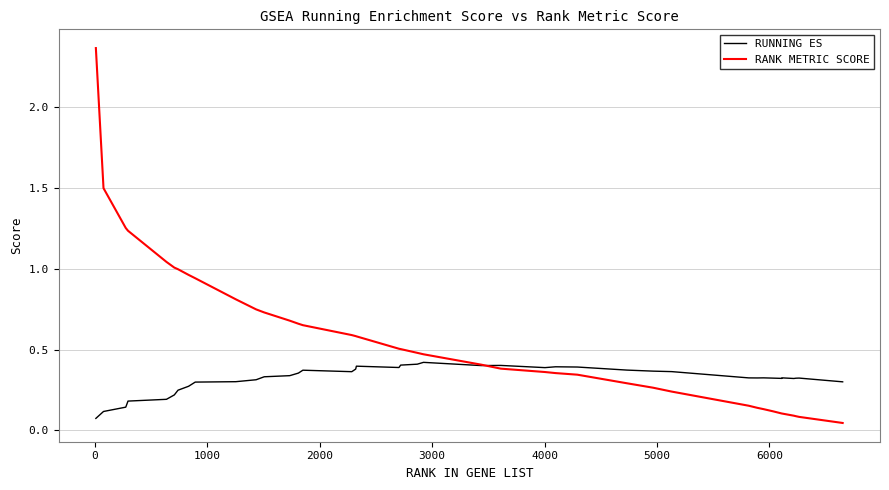

Rank the series by their maximum value, from highest to lowest.

RANK METRIC SCORE, RUNNING ES